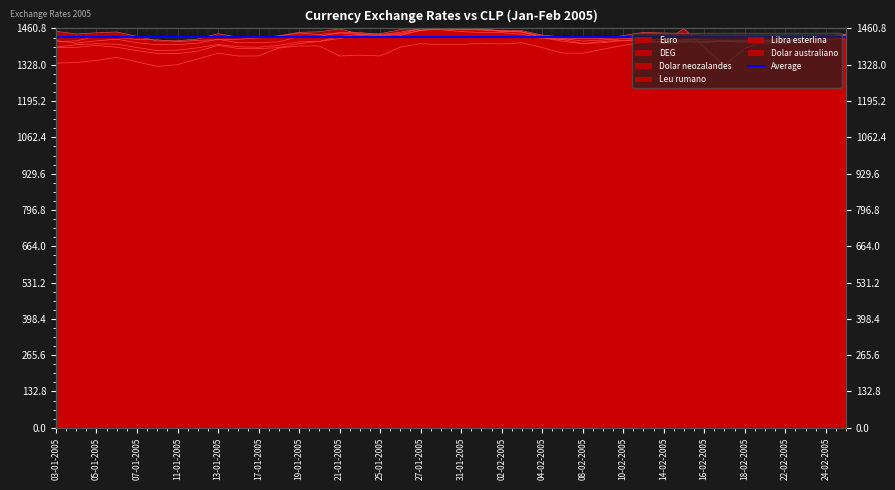

What is the label of the 10th point from the left?

14-01-2005